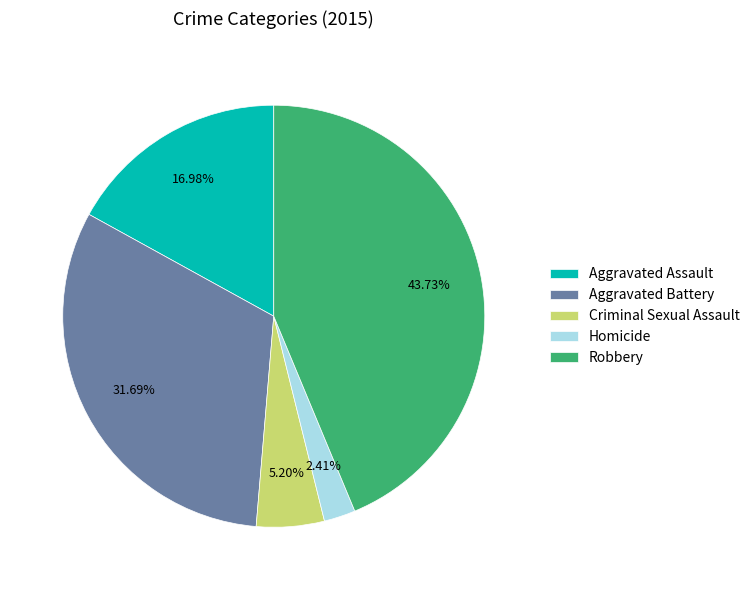

To the nearest percent, what is the combined percentage of Homicide and Criminal Sexual Assault?

8%